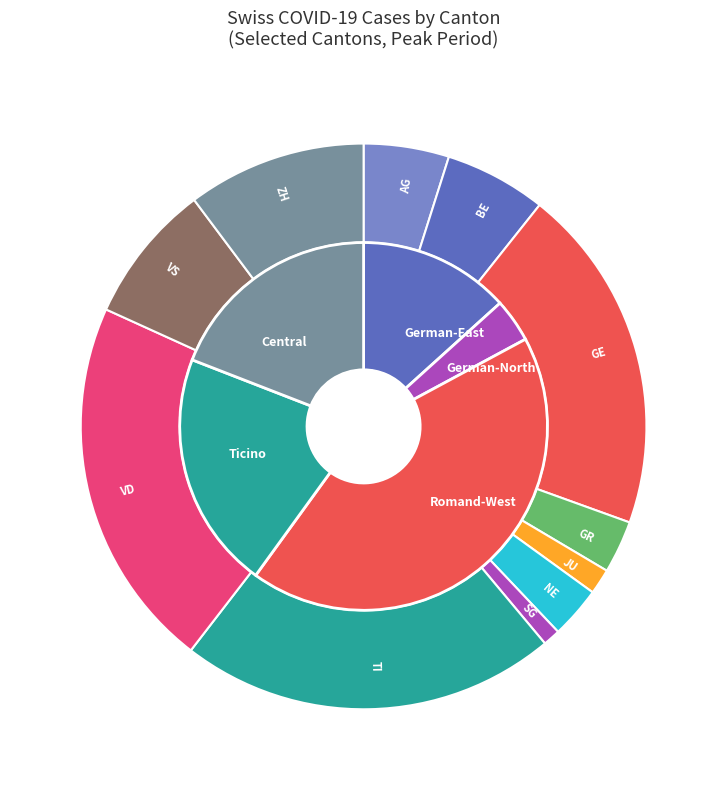

Is there any slice that represents more than half of the pie?

No